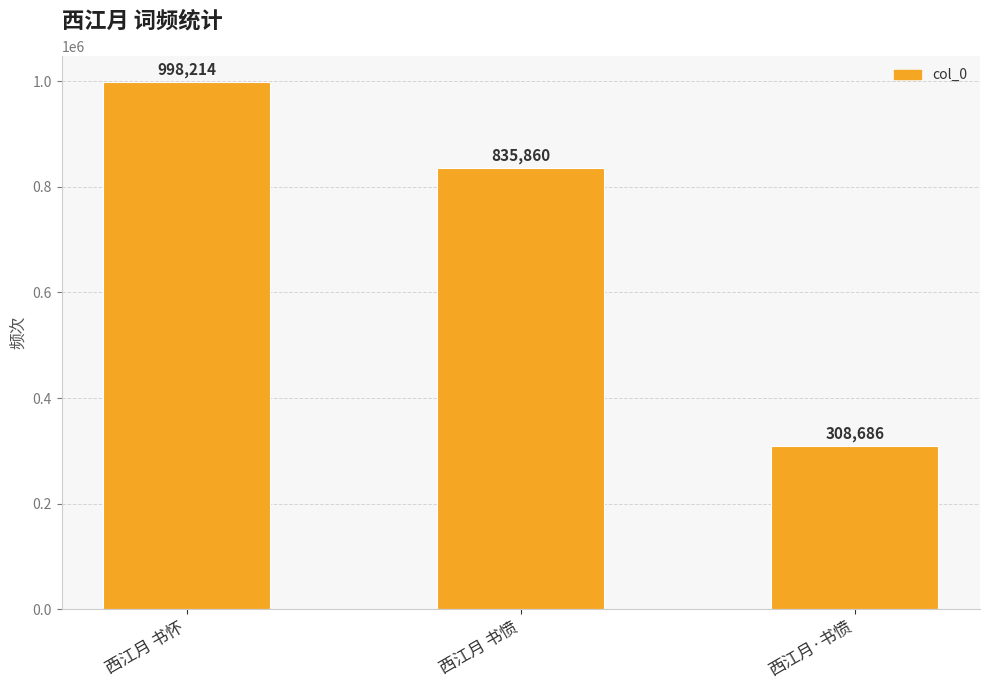

Count the number of categories in the chart.

3